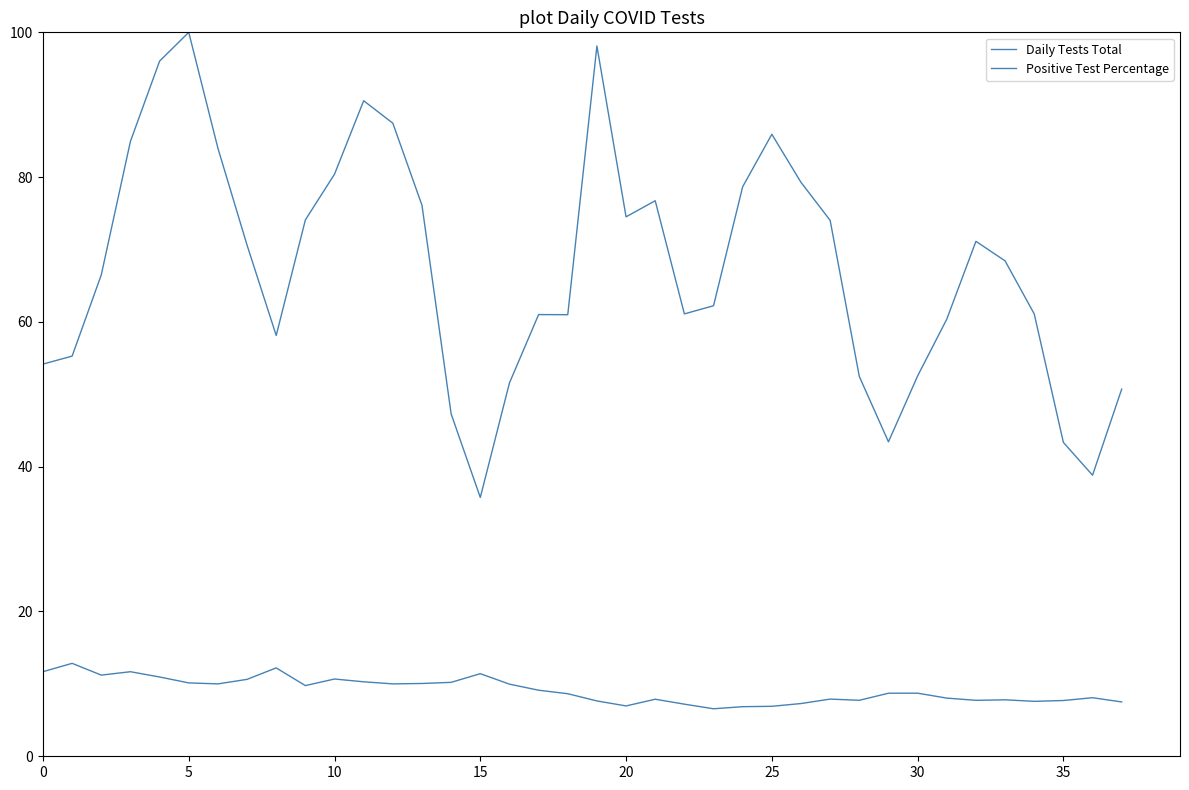

What is the minimum value for Daily Tests Total?

35.8